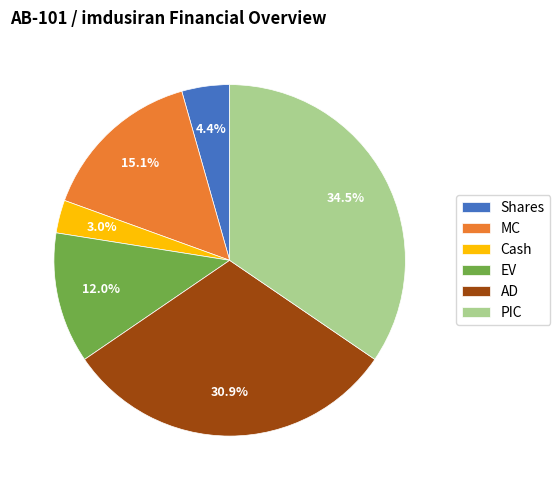

Combined, do AD and PIC account for over 50%?

Yes